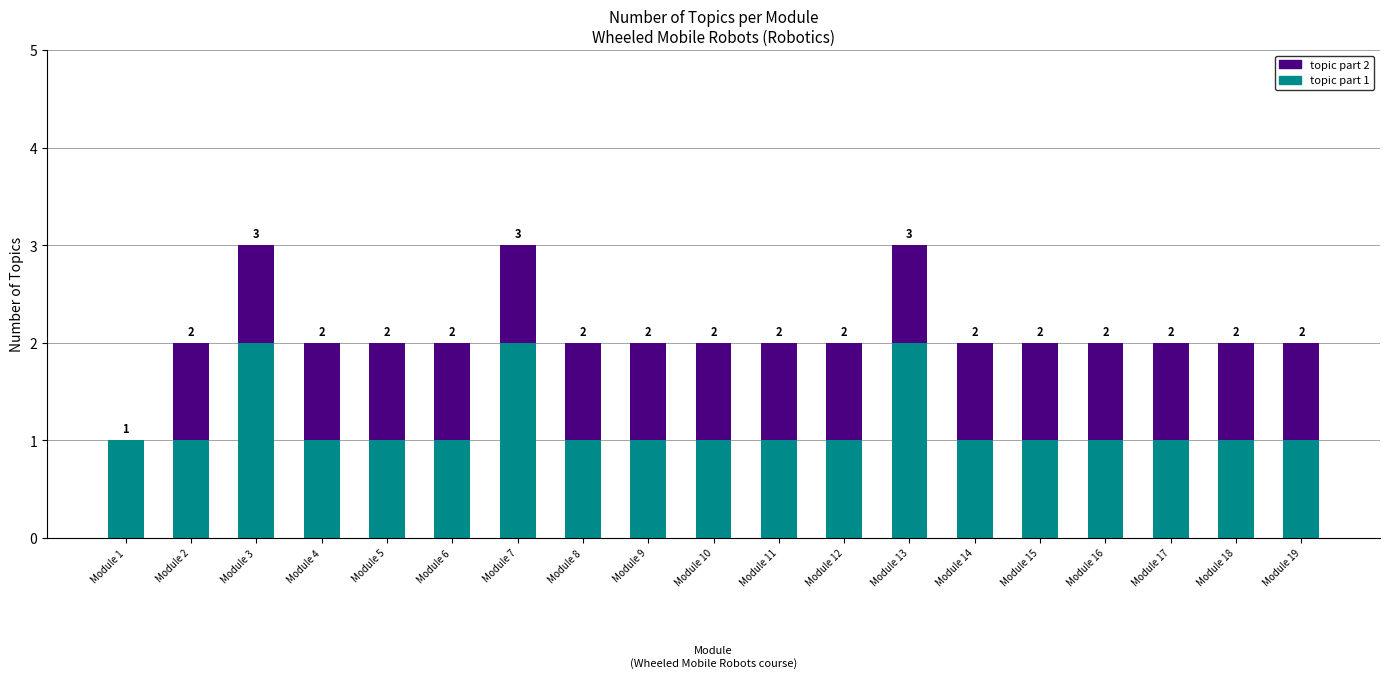

How many topic part 1 values are between 1 and 2?

19